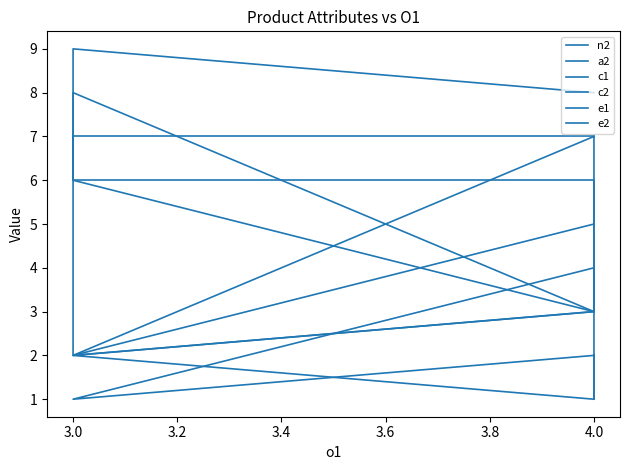

What is the smallest value displayed?

1